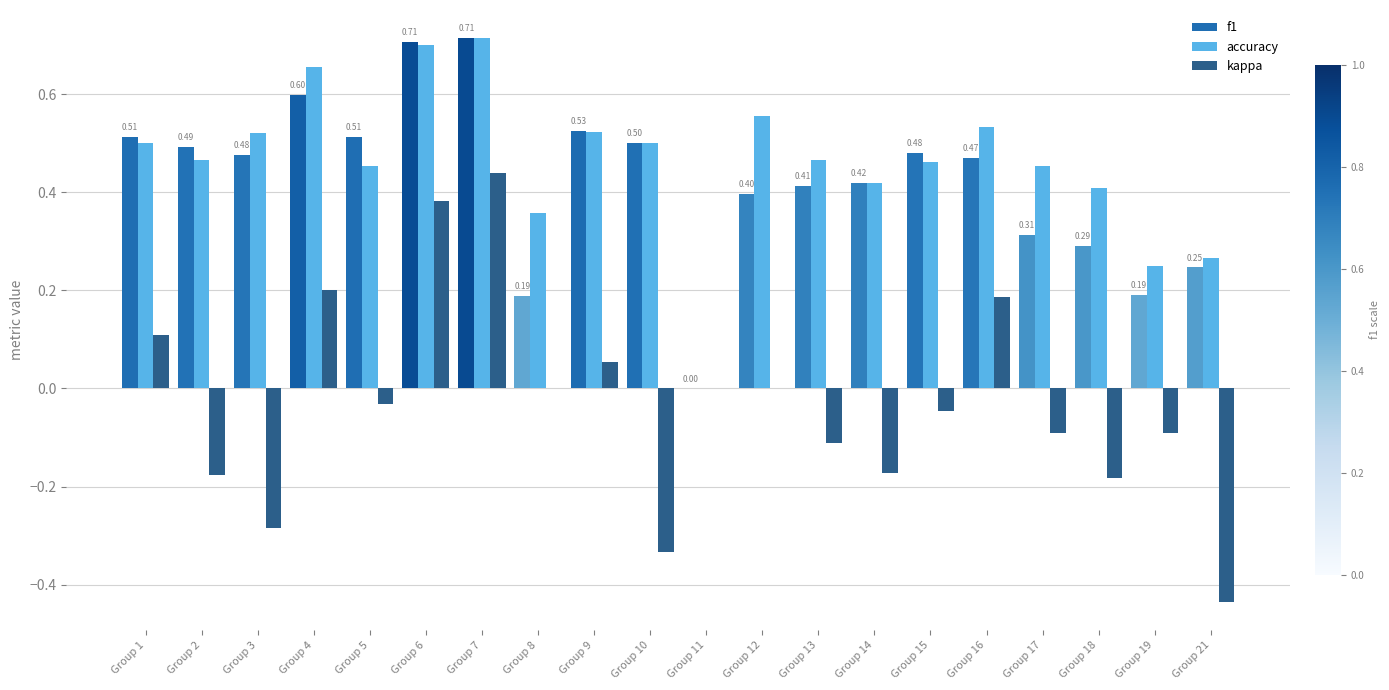

What is the total value across all series at Group 12?

1.0